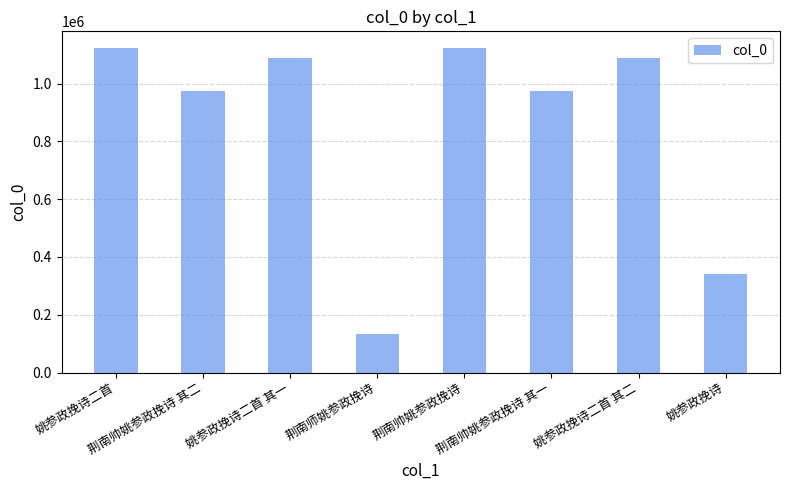

At which label does the data first exceed 1087199?

姚参政挽诗二首